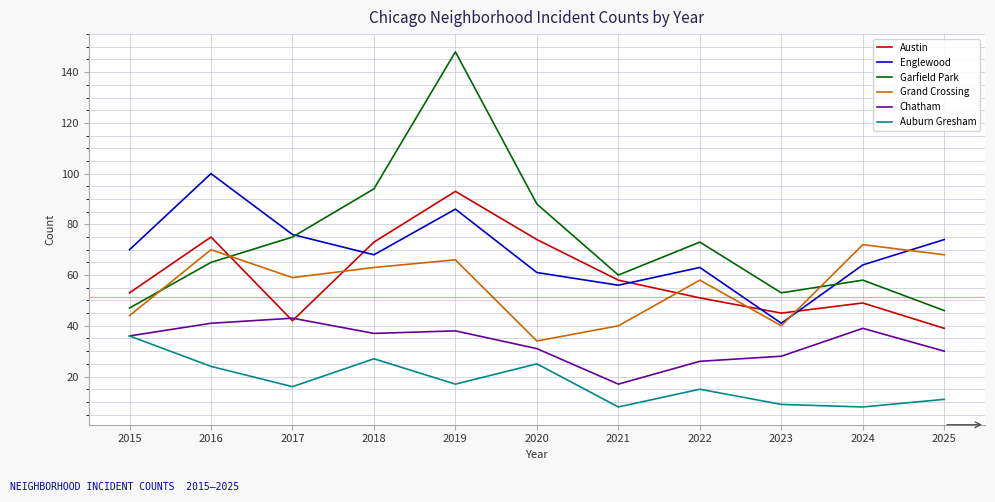

Is it true that Grand Crossing equals 57 at 2023?

False